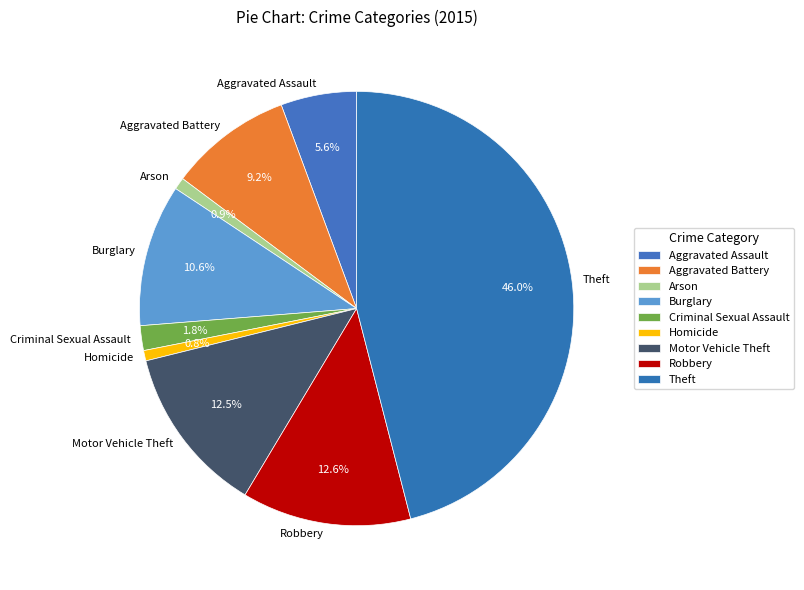

What is the total percentage of Arson and Robbery?

13.5%